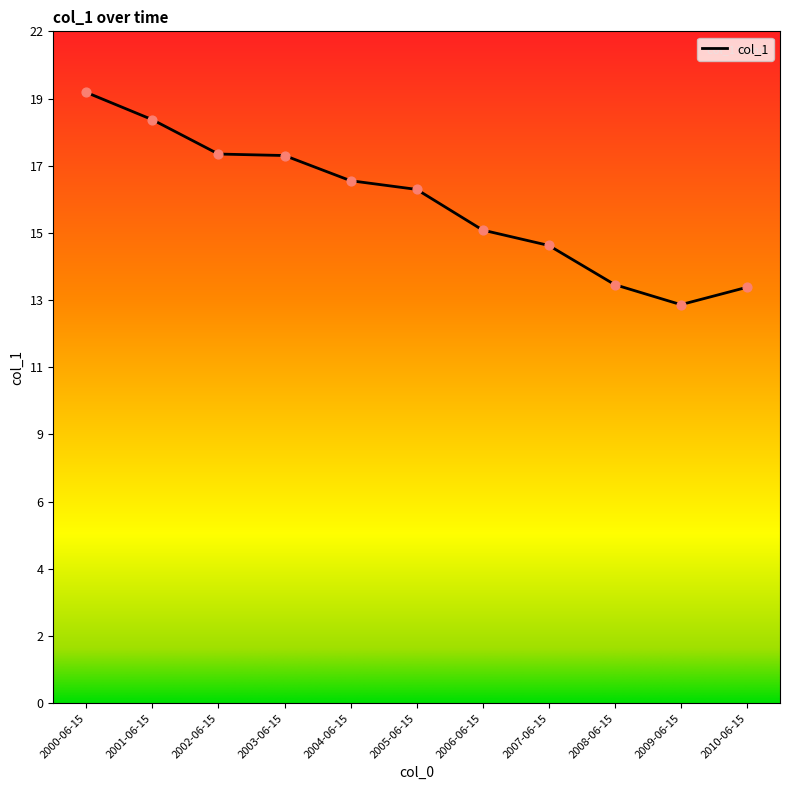

What is the change in value from 2006-06-15 to 2009-06-15?

-2.4